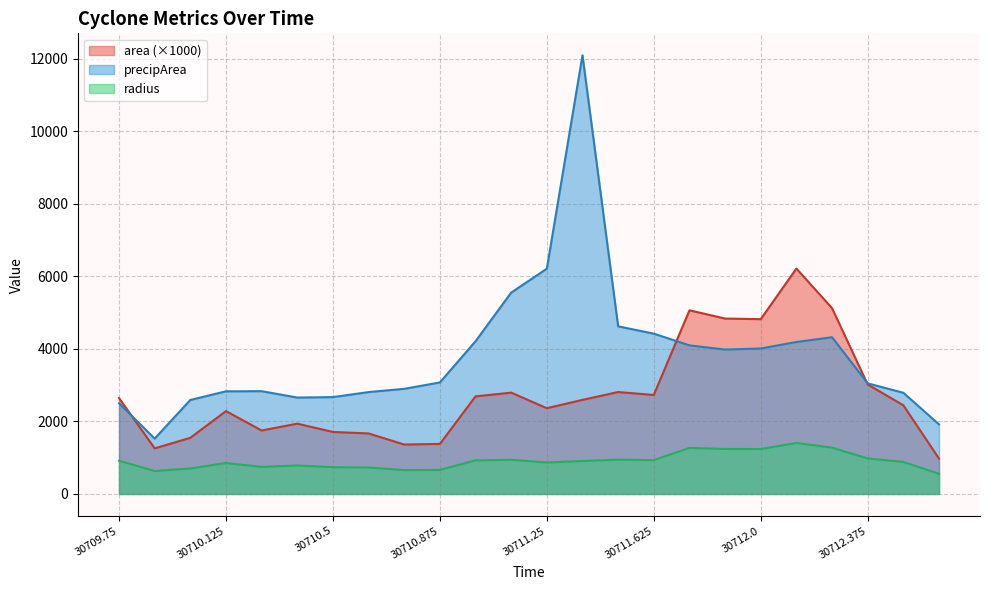

What is the maximum value shown in the chart?

12102.0